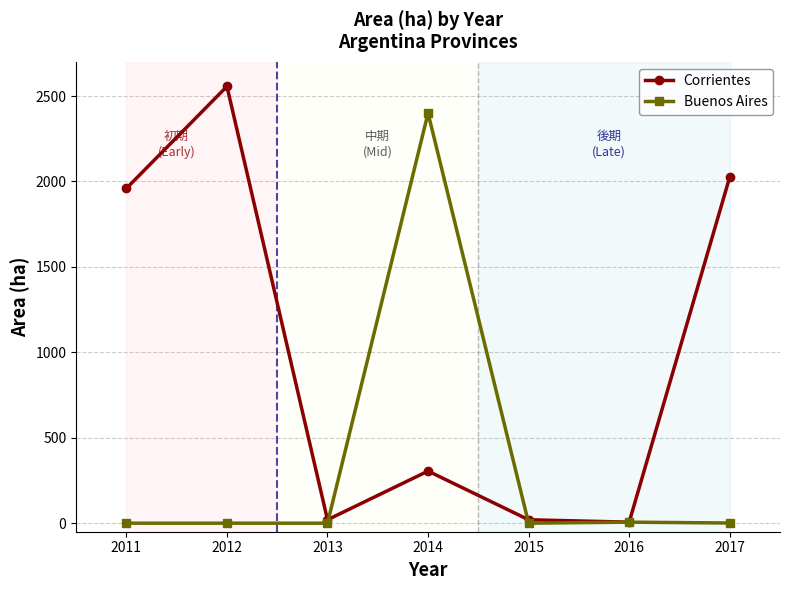

True or false: Corrientes has more than 2 interior local peaks.

False